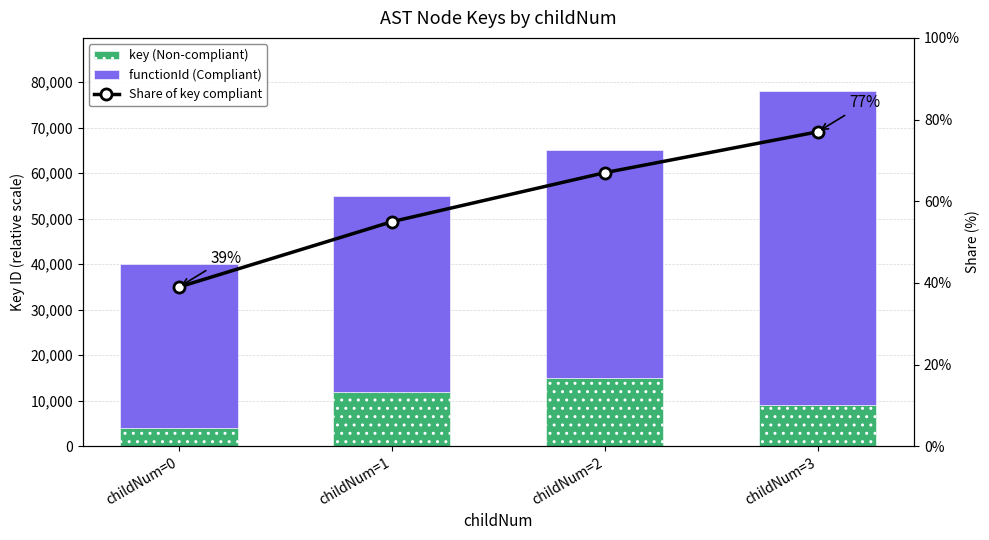

Reading left to right, transcribe all the data shown in this chart.

key (Non-compliant): 4000	12000	15000	9000
functionId (Compliant): 36000	43000	50000	69000
Share of key compliant: 39	55	67	77